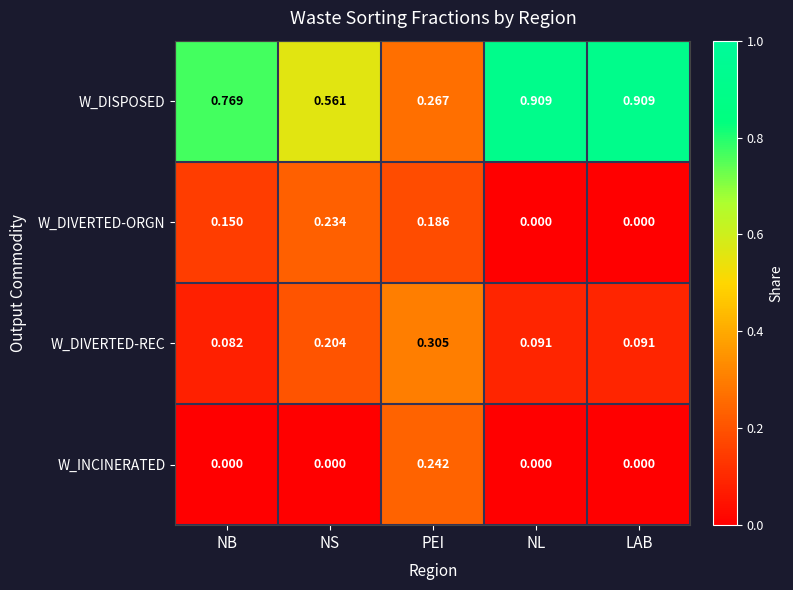

Rank the series by their maximum value, from lowest to highest.

W_DIVERTED-ORGN, W_INCINERATED, W_DIVERTED-REC, W_DISPOSED